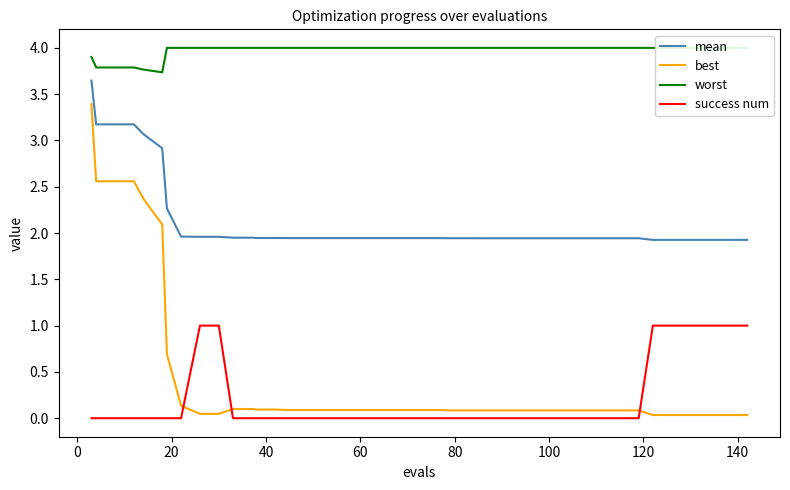

True or false: mean and success num intersect in this chart.

False